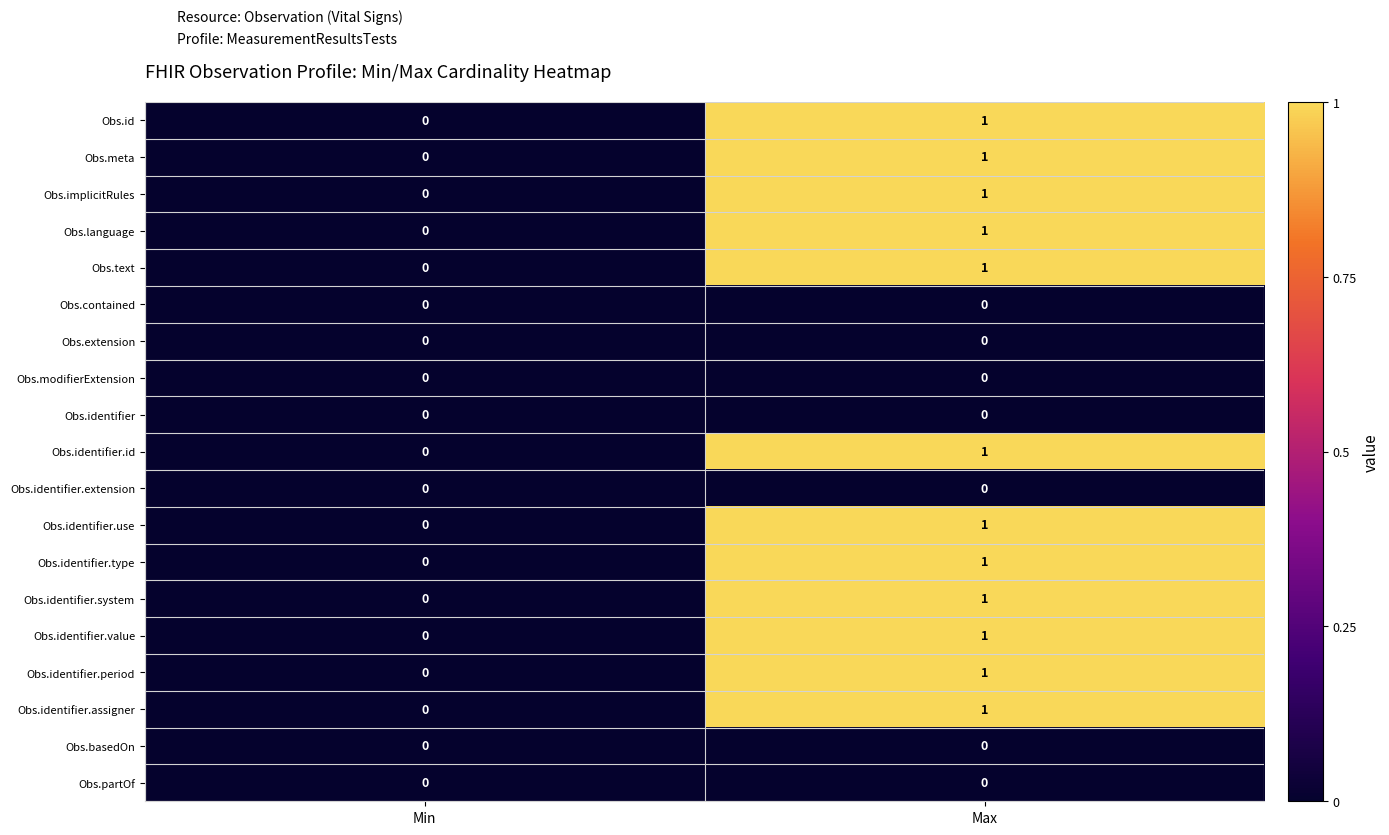

Is it true that Obs.id equals -1 at Min?

False